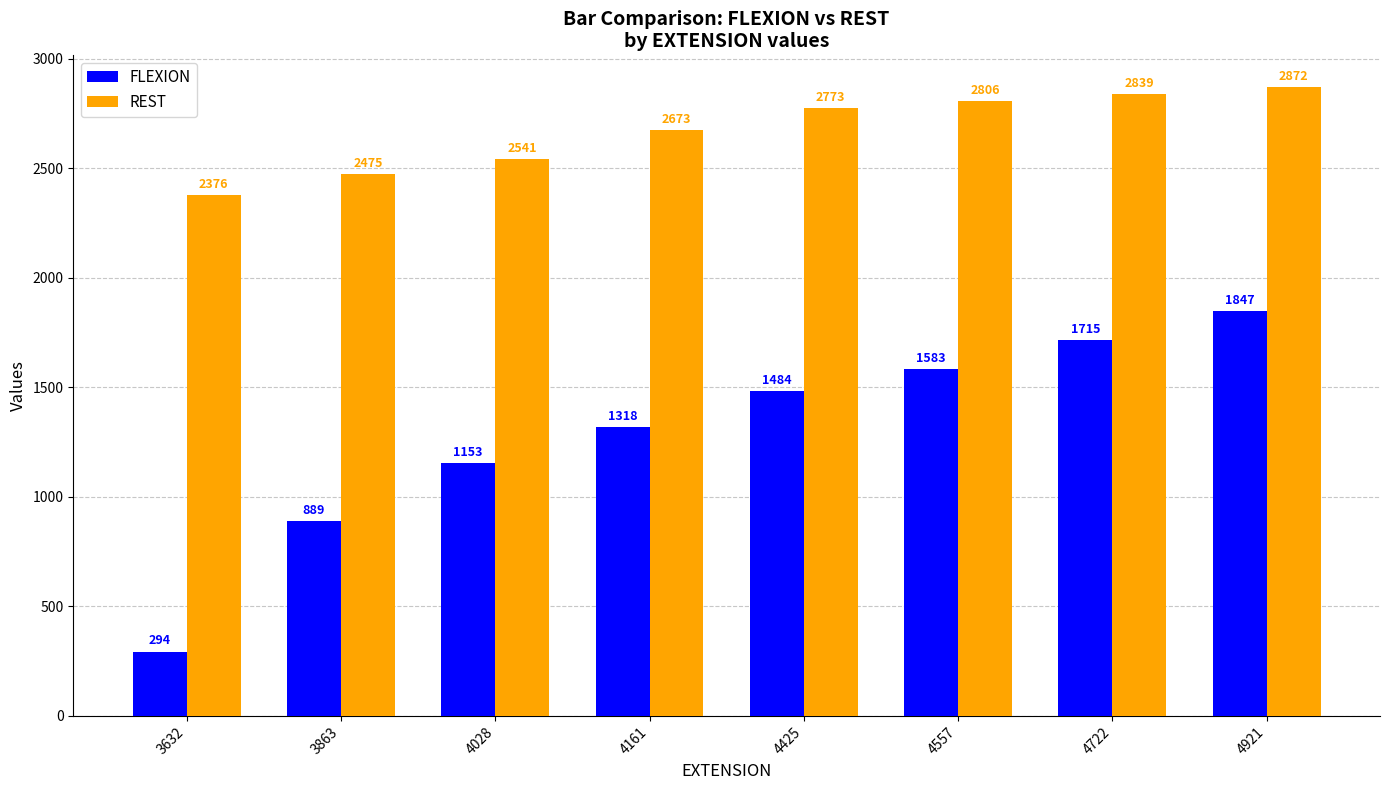

Reading left to right, list all the values displayed in this chart.

FLEXION: 294	889	1153	1318	1484	1583	1715	1847
REST: 2376	2475	2541	2673	2773	2806	2839	2872